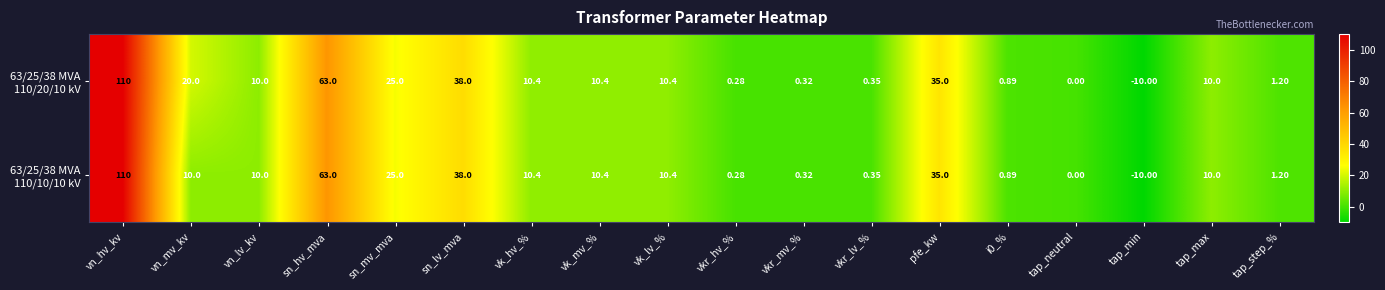

Which category has the lowest value across all series?

tap_min